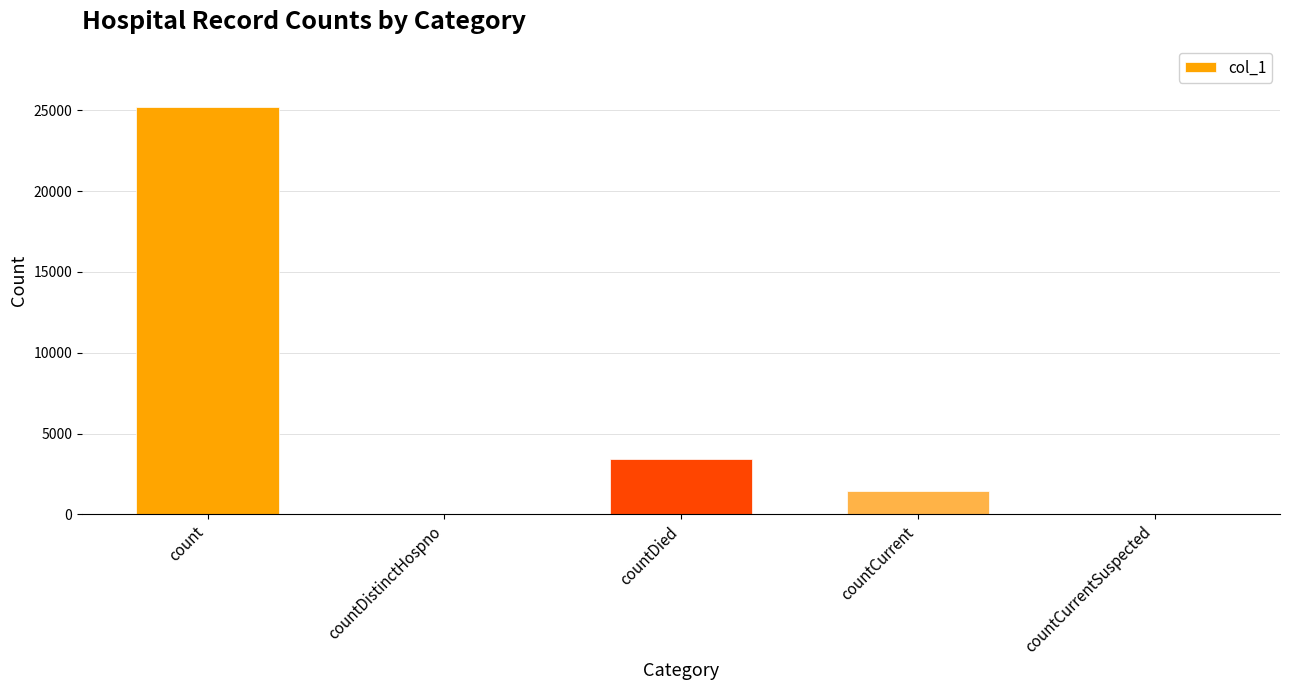

At which label is the value closest to 12604?

countDied